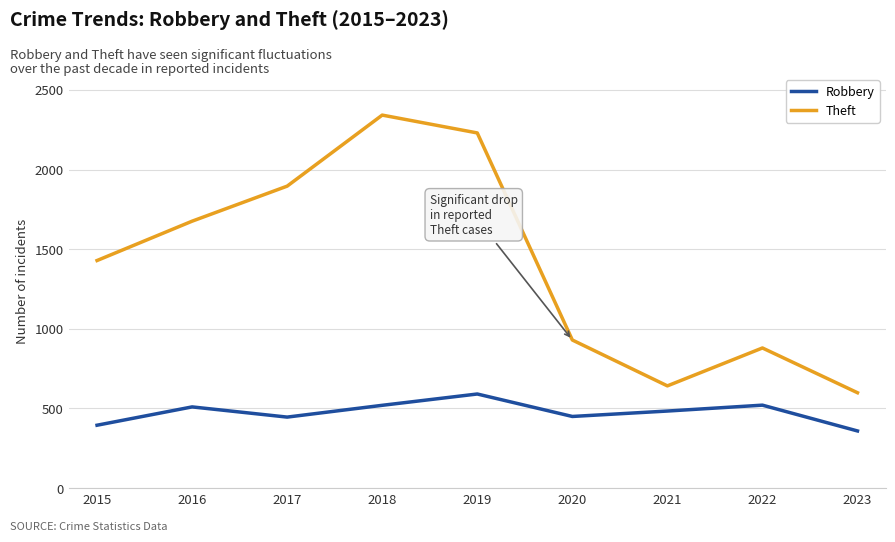

Which series has the widest spread of values?

Theft